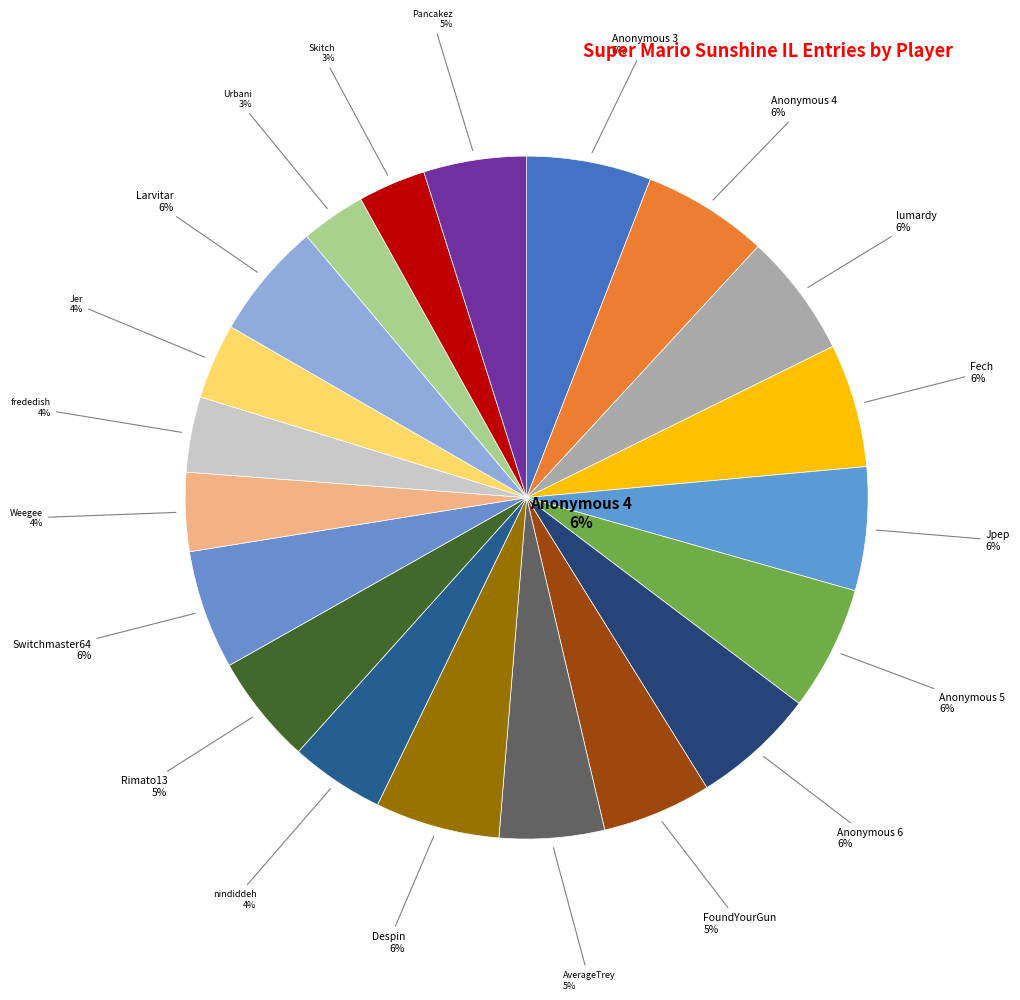

Between FoundYourGun and lumardy, which is larger?

lumardy